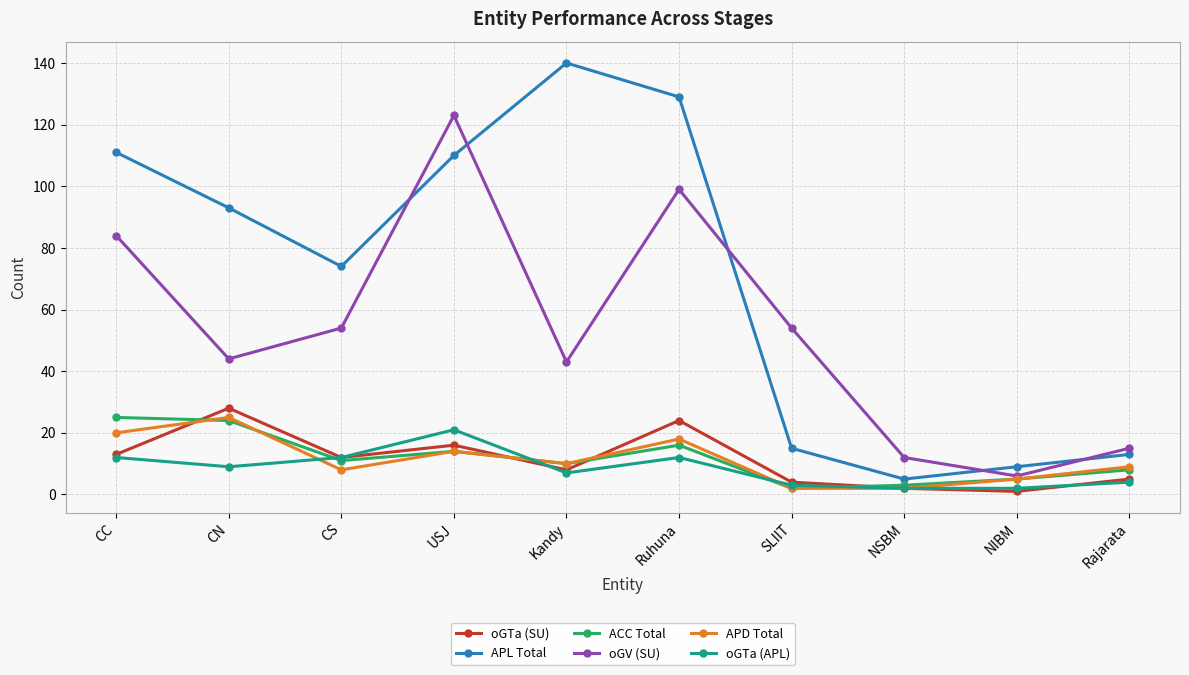

What position from the left is SLIIT?

7